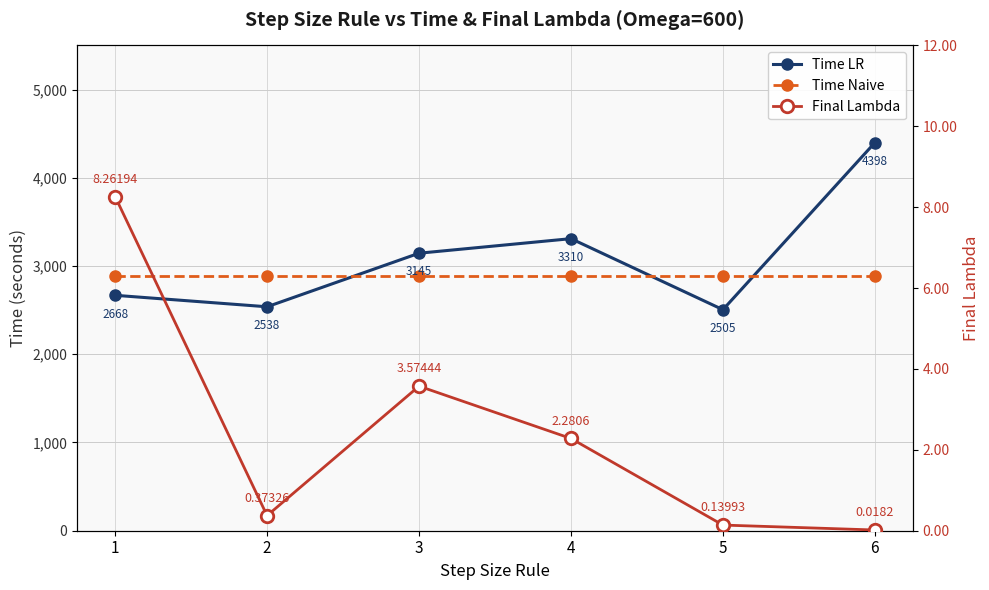

True or false: Time LR and Time Naive intersect in this chart.

True